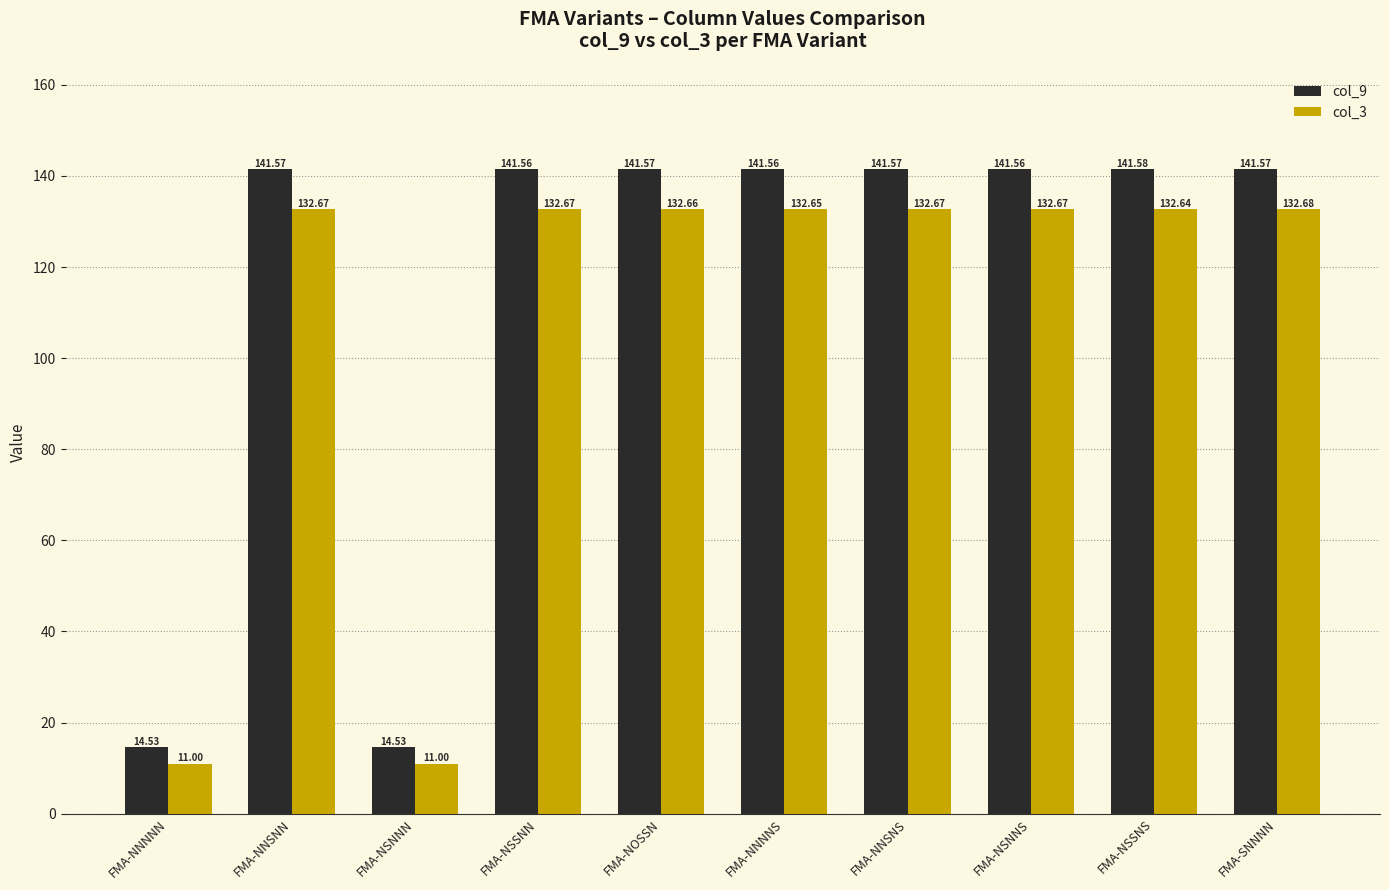

True or false: col_9 has a value of 65.4 at FMA-NNSNN.

False